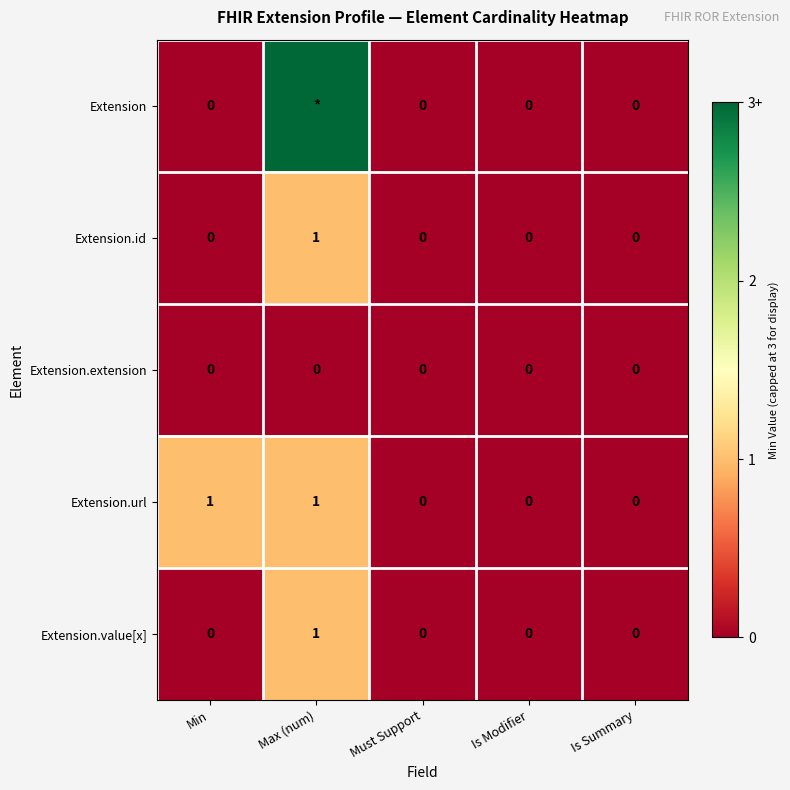

At which category is the sum across all series the highest?

Max (num)